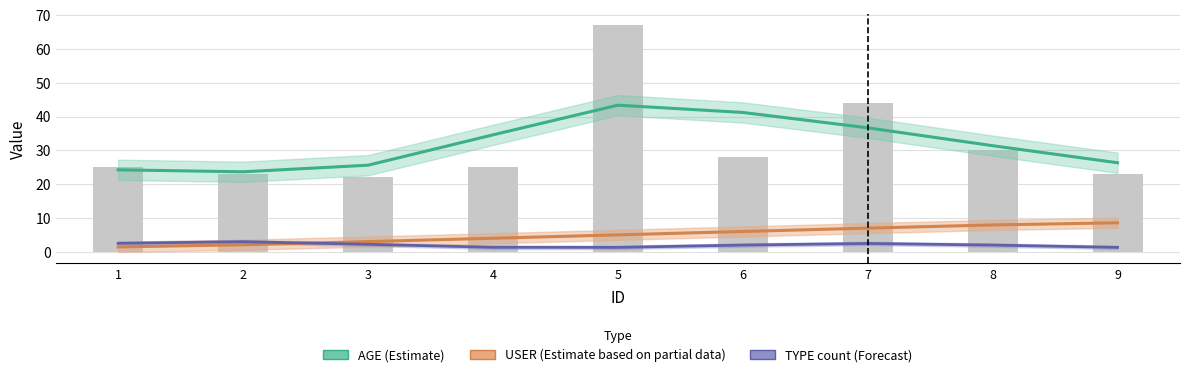

What is the difference between the USER values at 1 and 2?

0.6